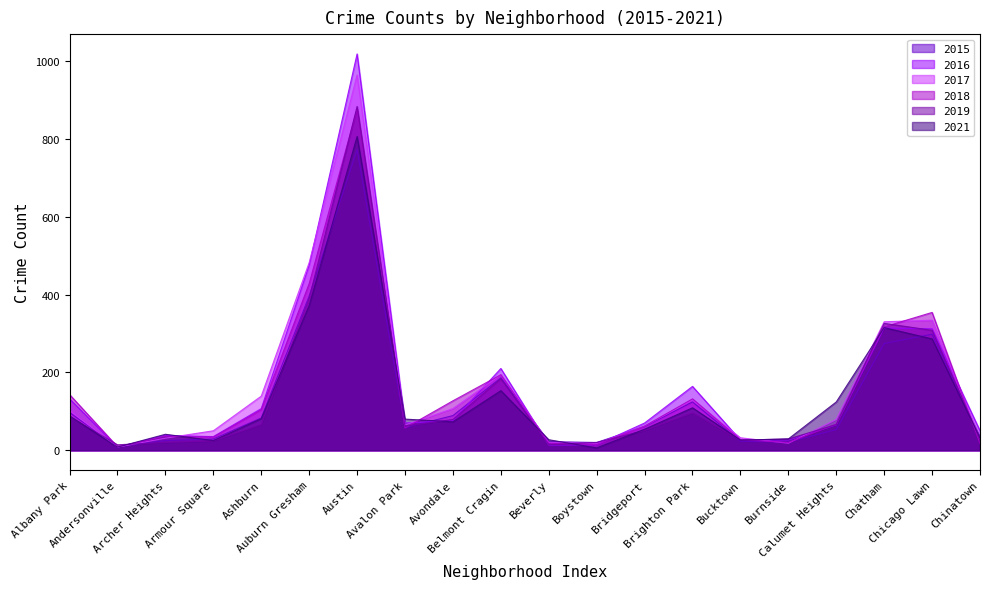

Does the chart display data point markers on the line(s)?

No